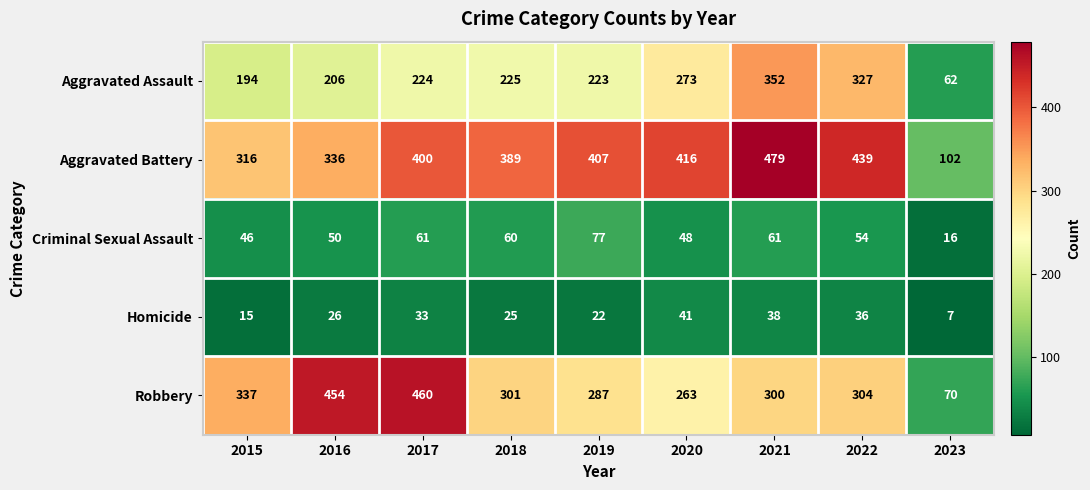

Count the number of data series in this chart.

5